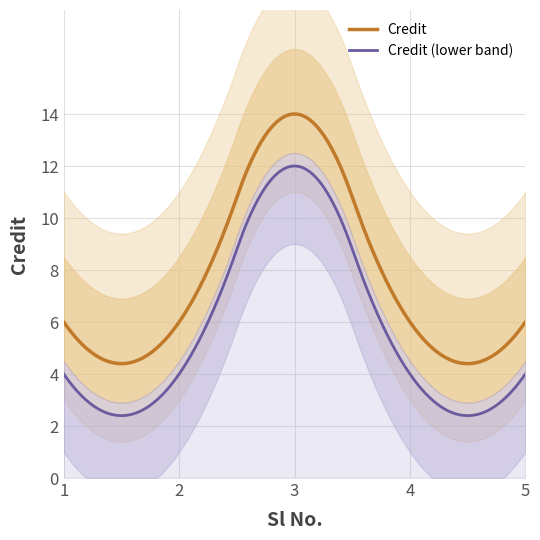

What is the average value?

8